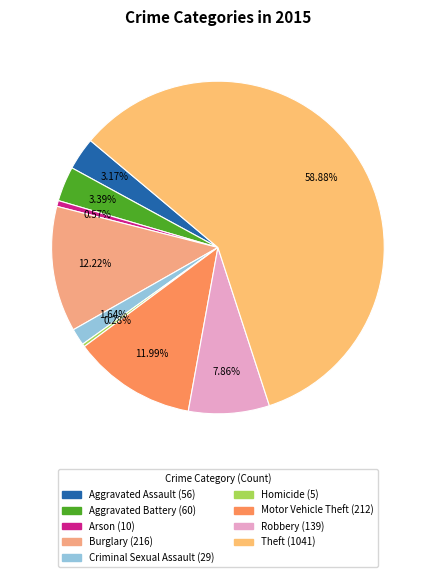

Rank the categories by value from highest to lowest.

Theft, Burglary, Motor Vehicle Theft, Robbery, Aggravated Battery, Aggravated Assault, Criminal Sexual Assault, Arson, Homicide